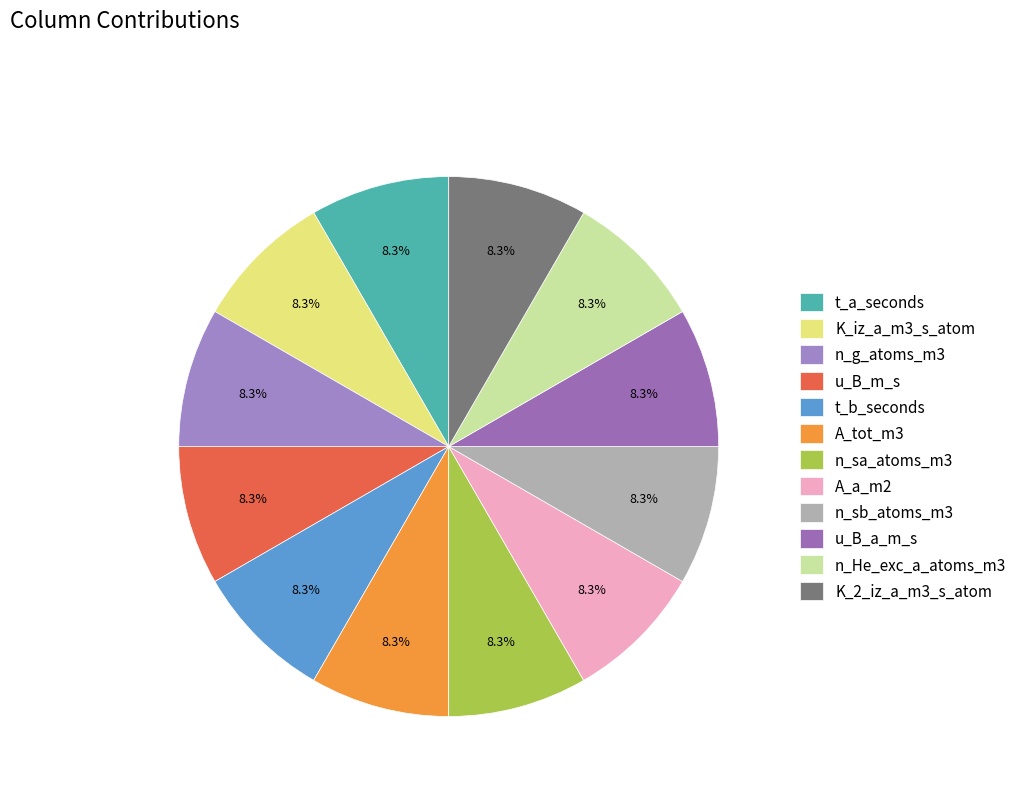

Is there a majority slice in this chart?

No